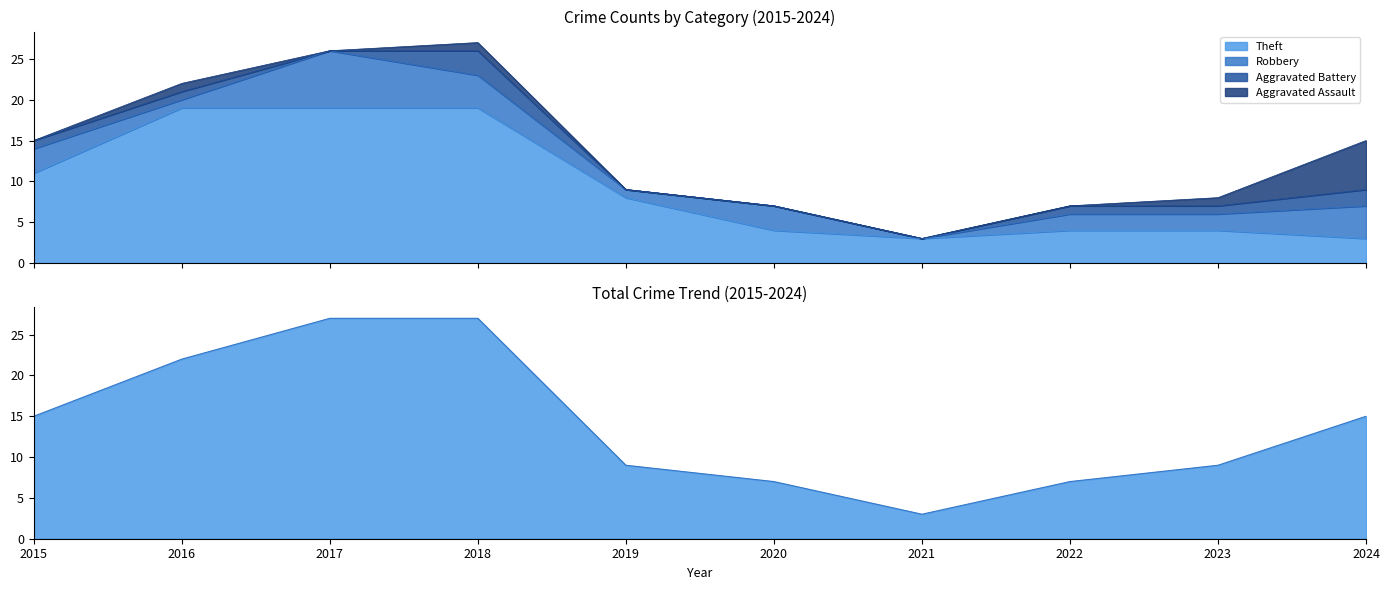

What is the maximum value shown in the chart?

27